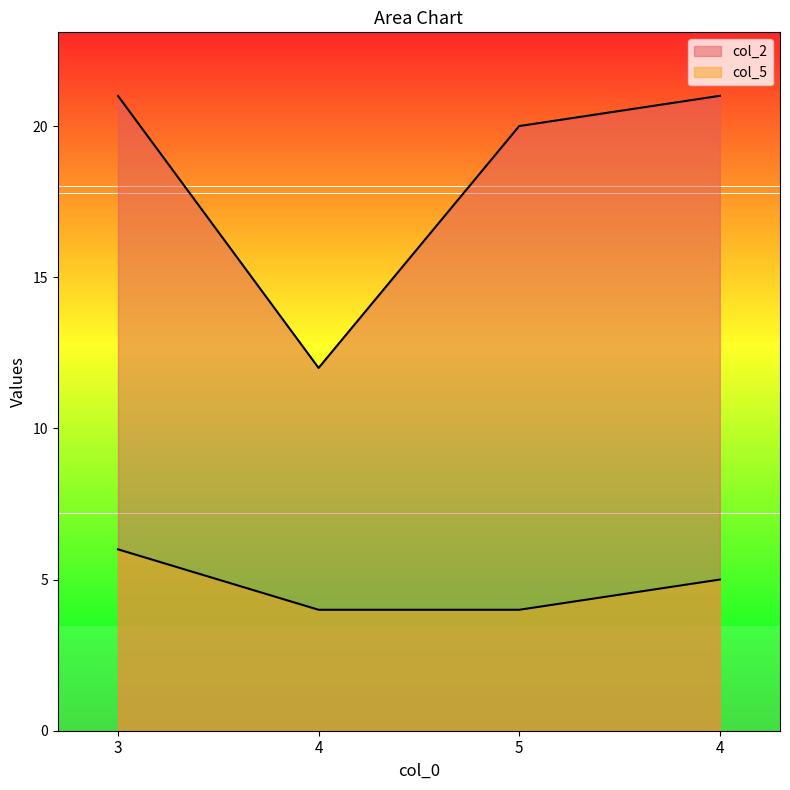

What is the total value across all series at 4?

16